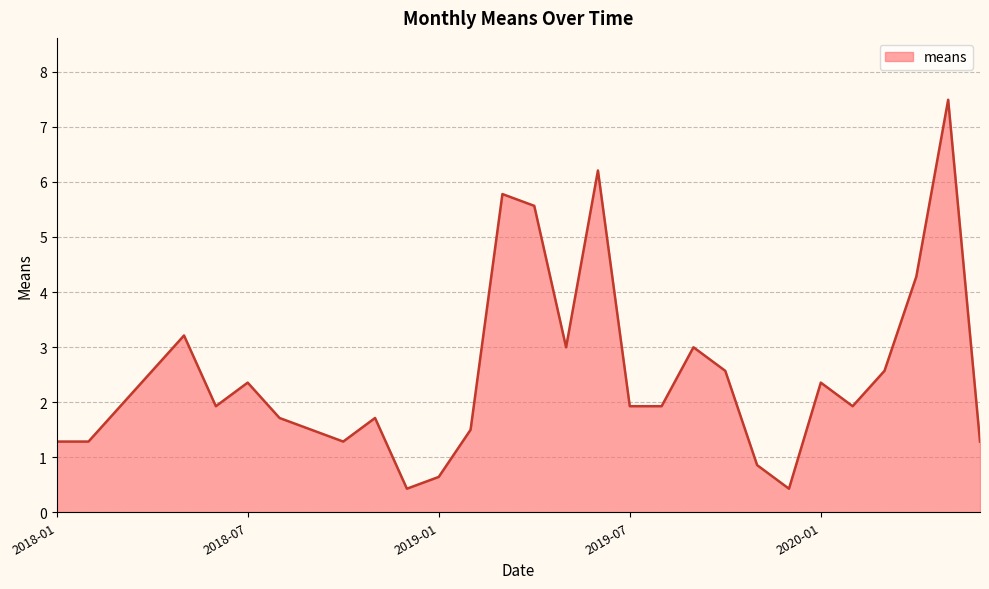

What is the difference between the maximum and minimum values?

7.1